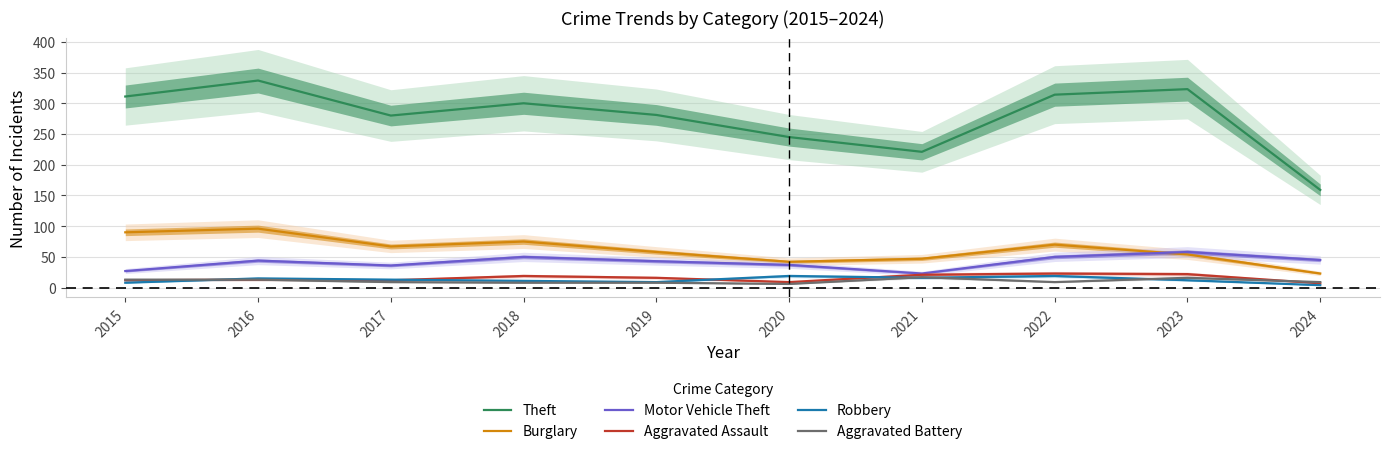

Does the chart have visible grid lines?

Yes